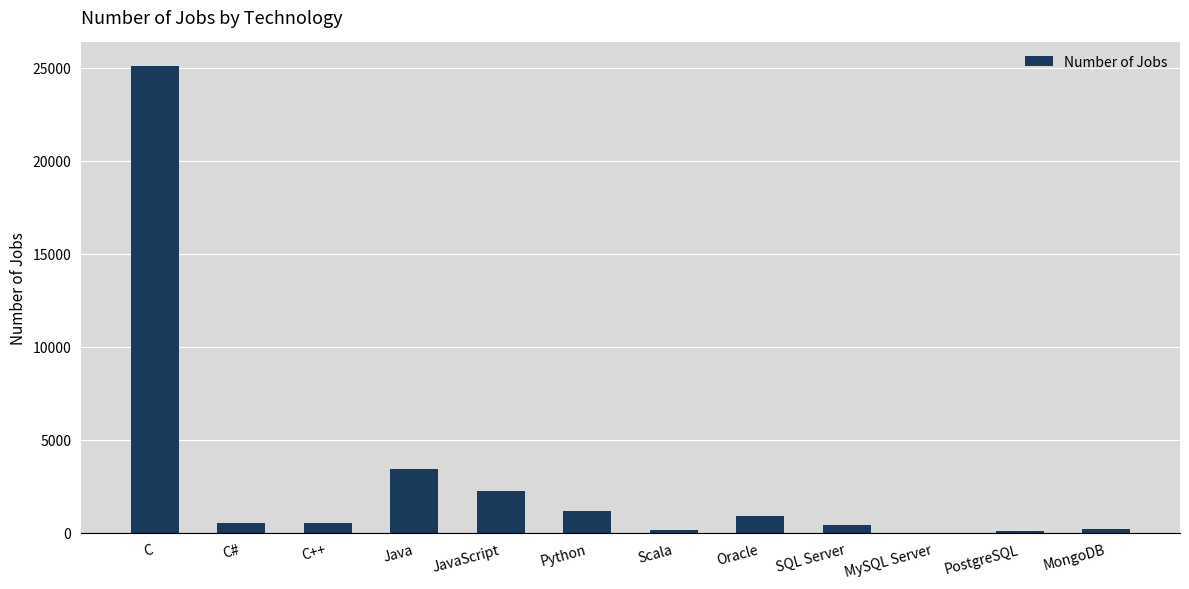

What is the approximate value at JavaScript?

2248